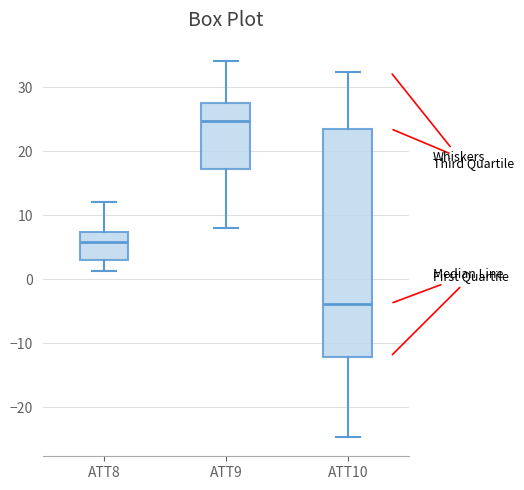

Reading left to right, read every box against the y-axis: the position of its median line, the range the box covers, and the ends of its whiskers. The values are not printed on the chart, so give them approximately, as read against the axis.

ATT8: median 6, box 3 to 7, whiskers 1 to 12
ATT9: median 25, box 17 to 28, whiskers 8 to 34
ATT10: median -4, box -12 to 24, whiskers -25 to 32